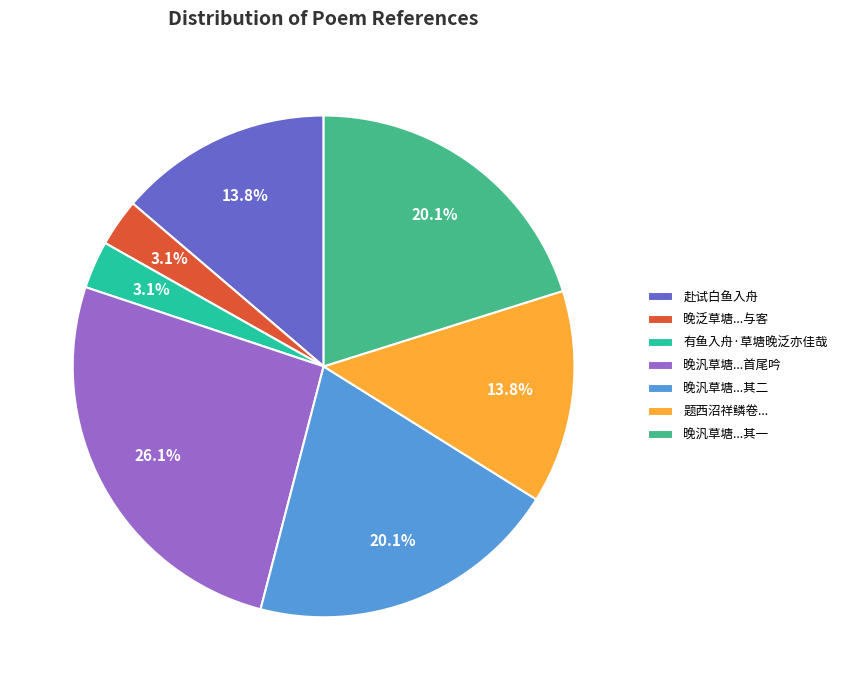

To the nearest percent, what portion does 有鱼入舟·草塘晚泛亦佳哉 represent?

3%